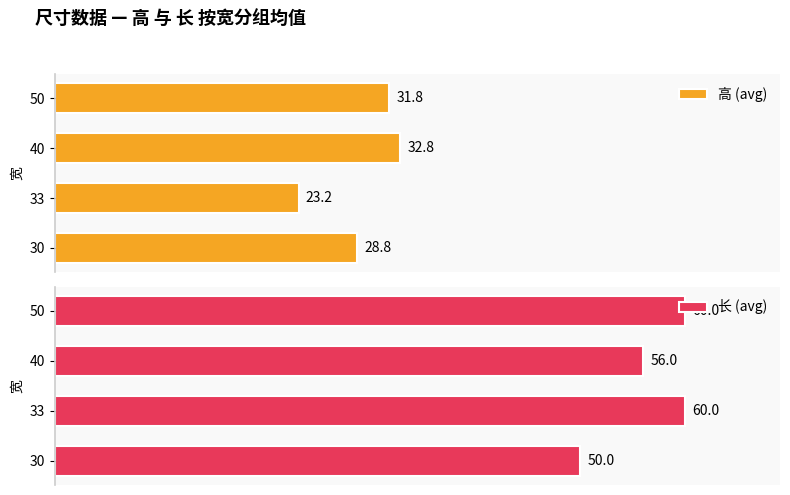

At how many categories does at least one series exceed 47?

4